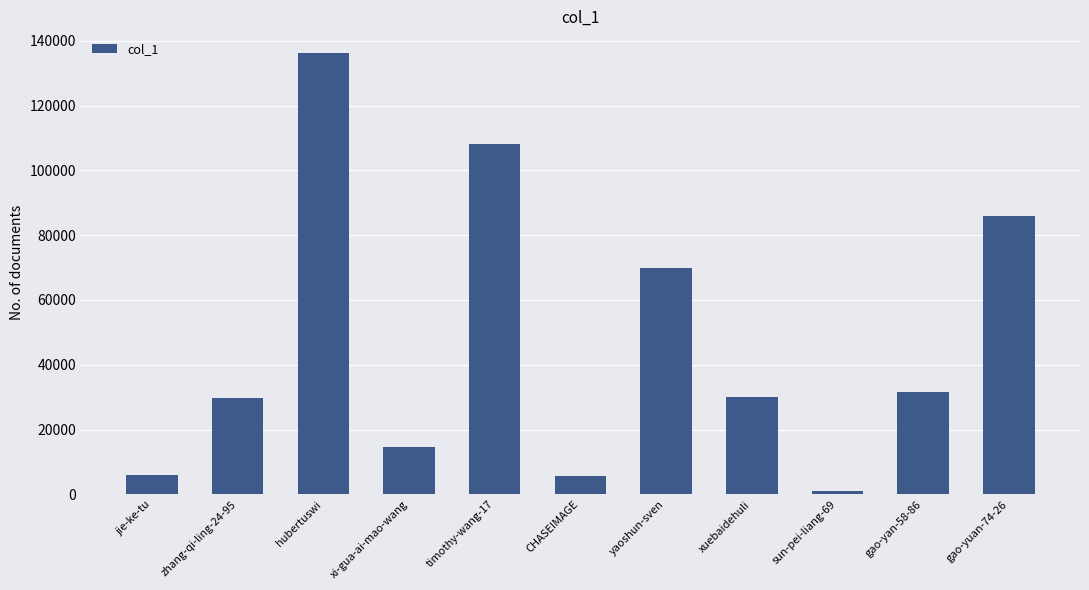

What is the label of the 3rd bar from the left?

hubertuswi